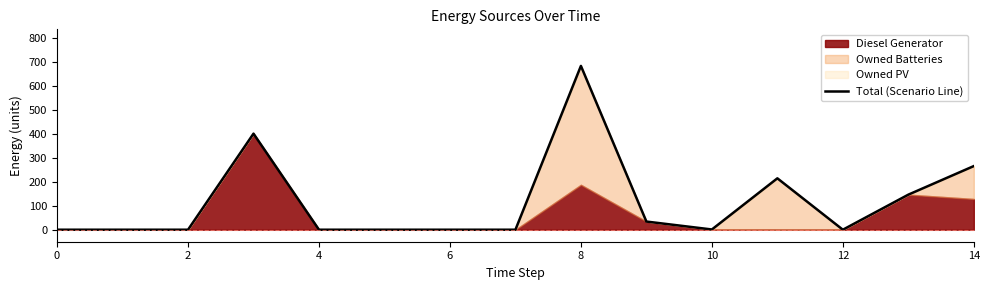

How many values exceed 0?

7